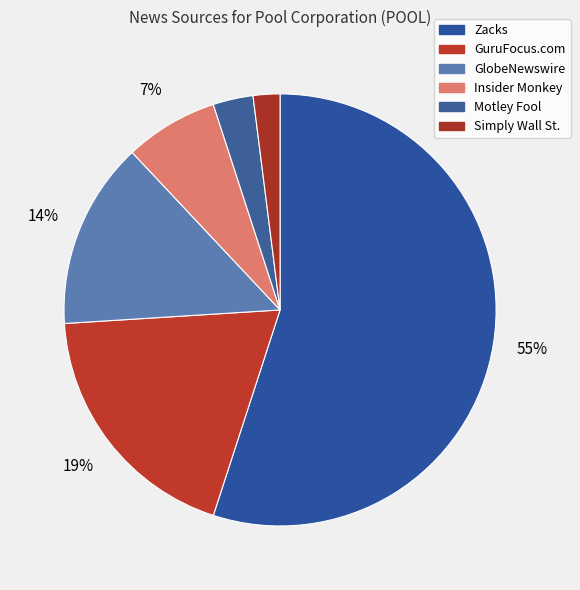

Is Zacks the majority of the pie?

Yes